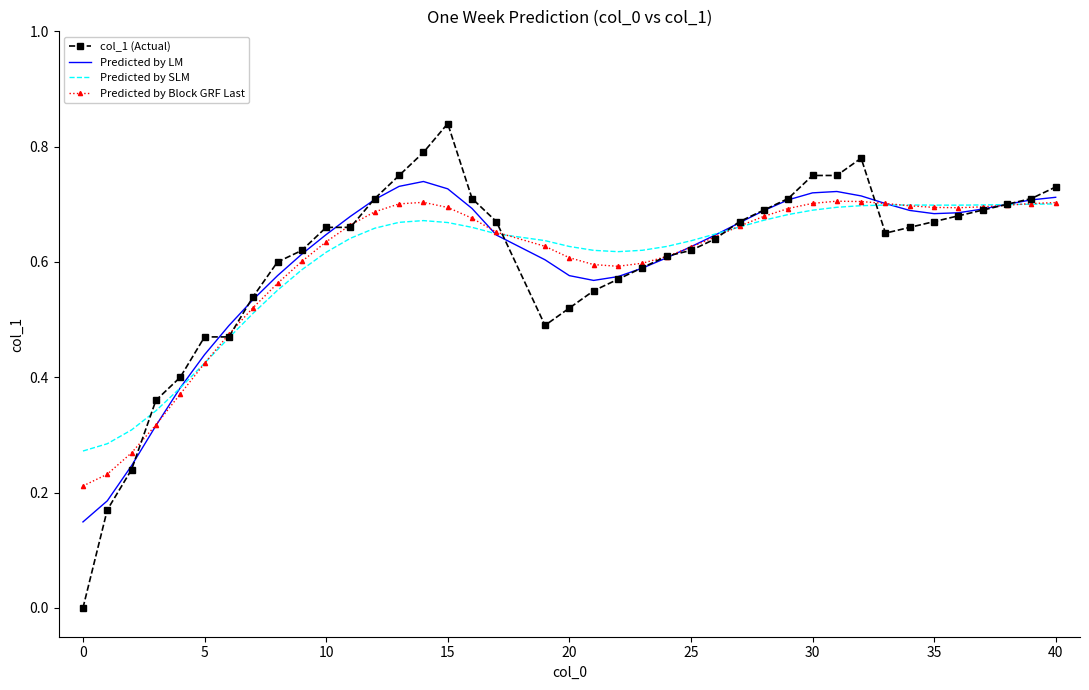

What is the average value of the col_1 (Actual) series?

0.6